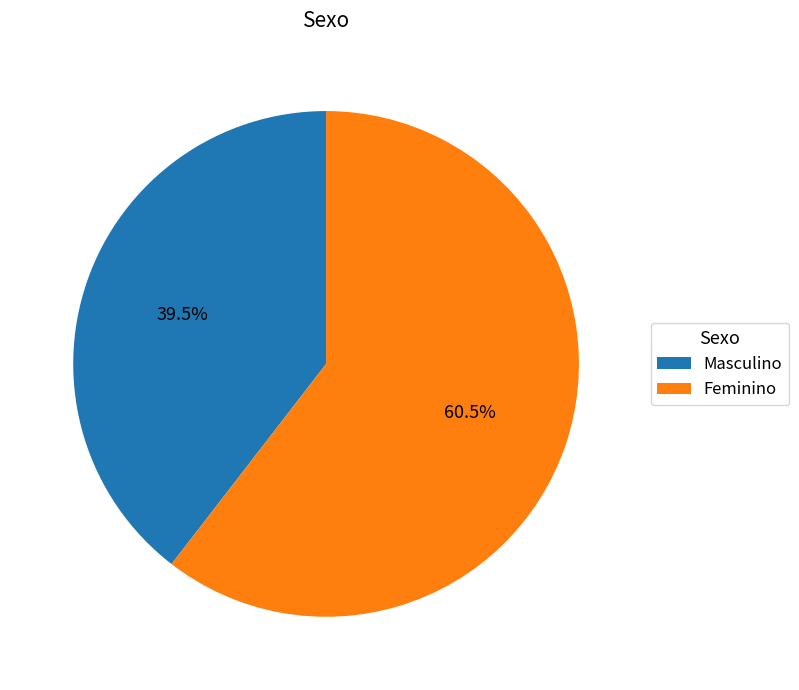

Combined, do Masculino and Feminino account for over 50%?

Yes